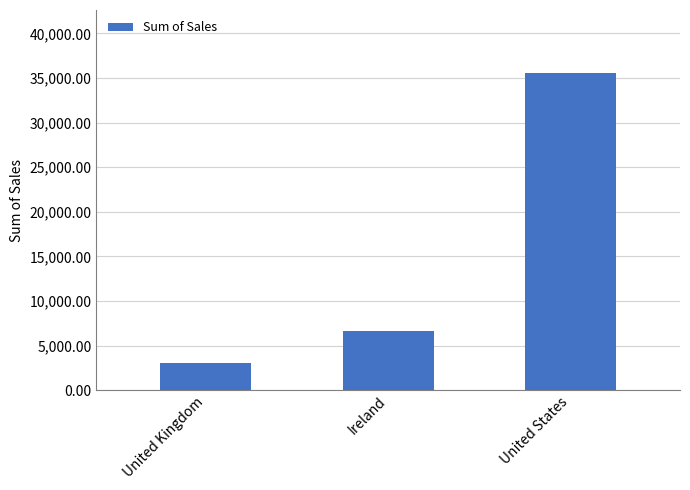

What is the ratio of the value at United States to the value at Ireland?

5.4